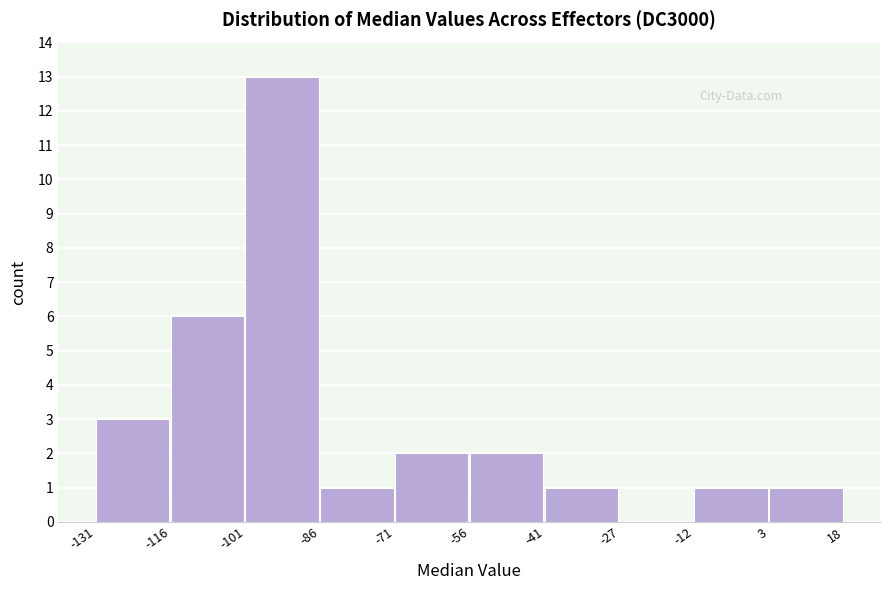

Reading left to right, transcribe this chart: for each bar, give the range it covers on the x-axis and its height. The values are not printed on the chart, so give them approximately, as read against the axis.

-131 to -116: 3
-116 to -101: 6
-101 to -86: 13
-86 to -71: 1
-71 to -56: 2
-56 to -41: 2
-41 to -27: 1
-27 to -12: 0
-12 to 3: 1
3 to 18: 1